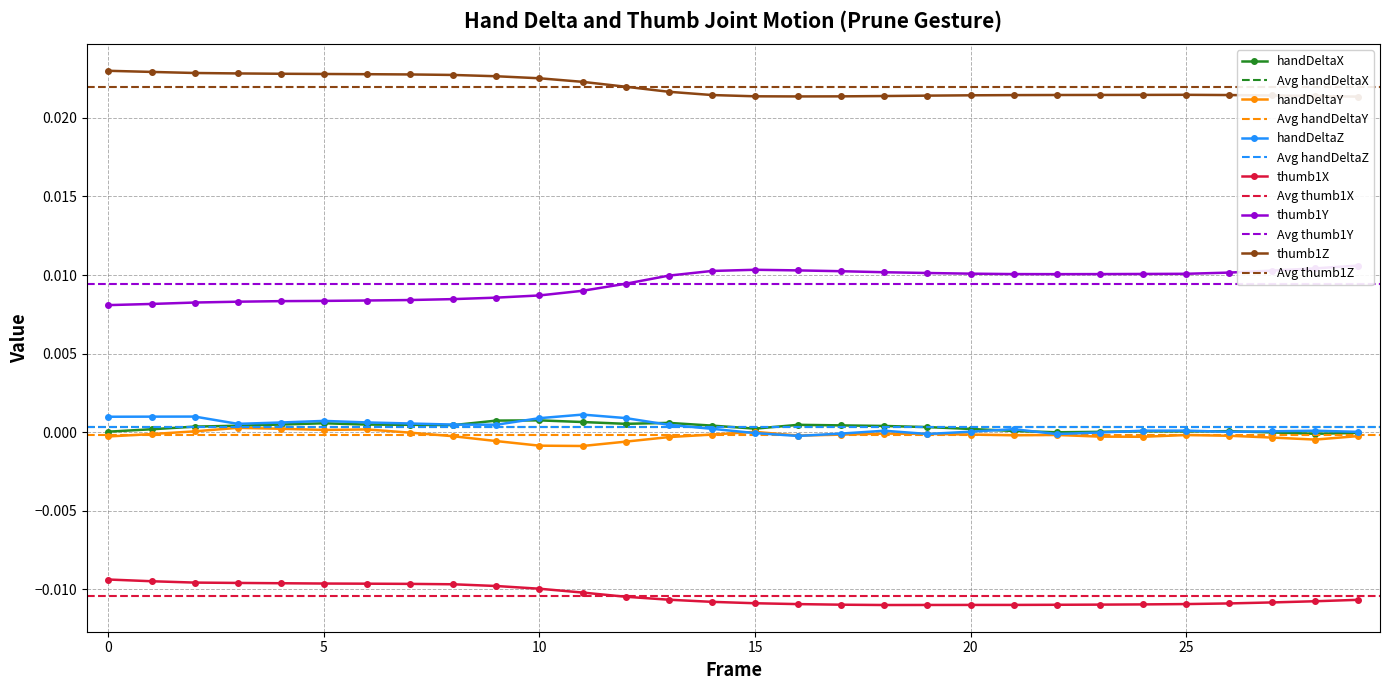

True or false: thumb1Z has a value of 0.0 at 24.

False